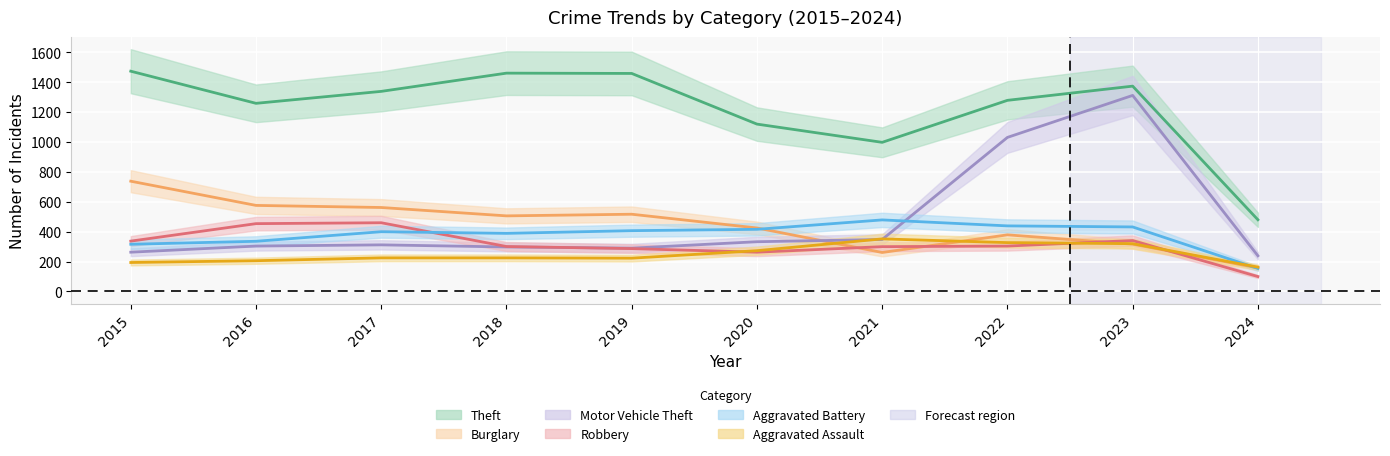

The Motor Vehicle Theft series shows 263 at 2015. True or false?

True